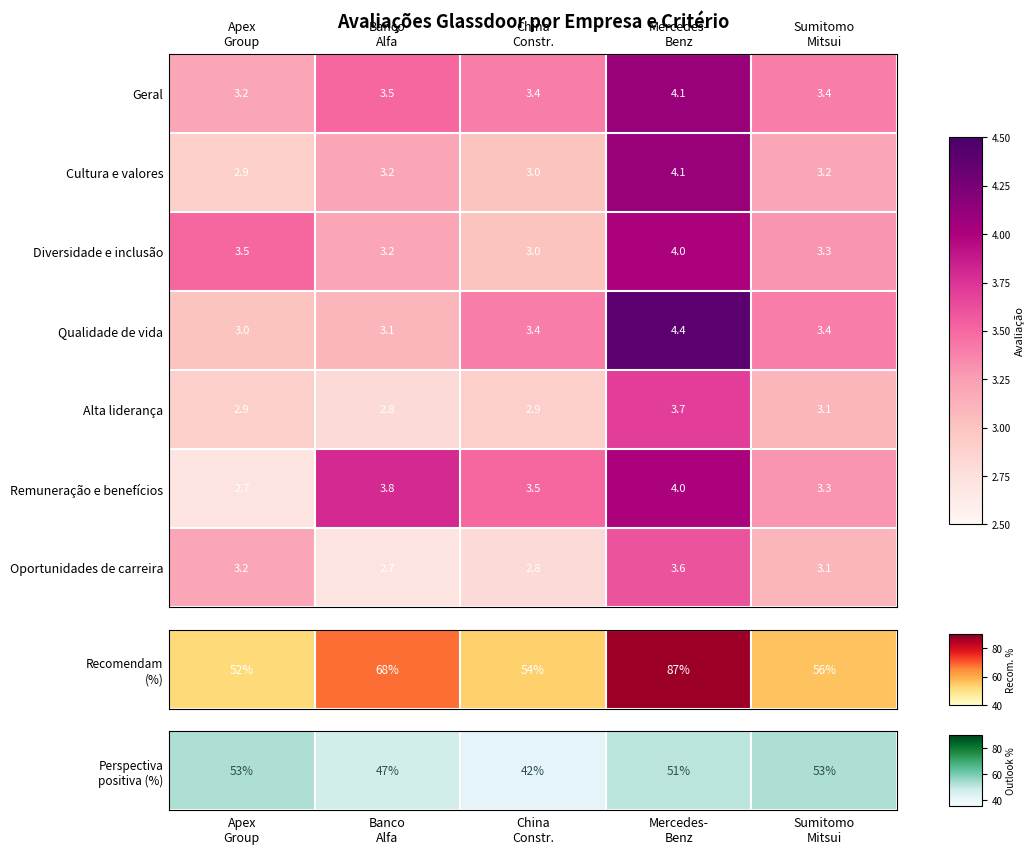

What is the average value of the Qualidade de vida series?

3.5